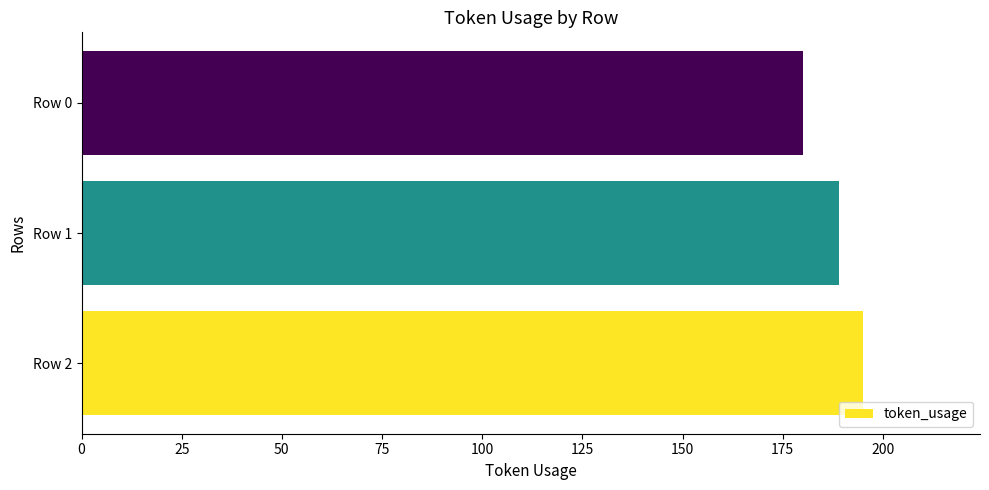

How many distinct data groups are displayed?

1